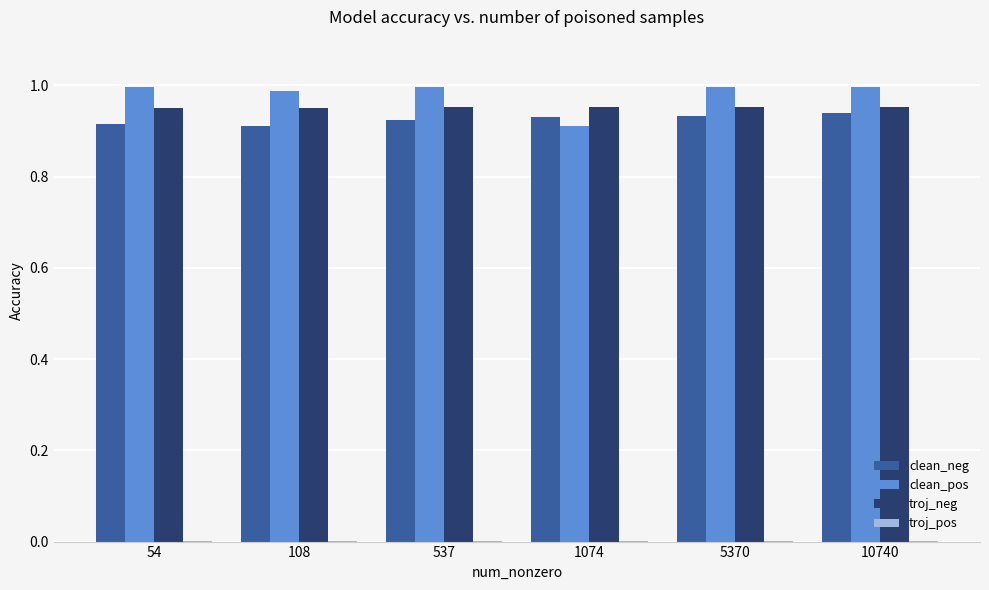

True or false: clean_pos has a value of 1.0 at 54.

True